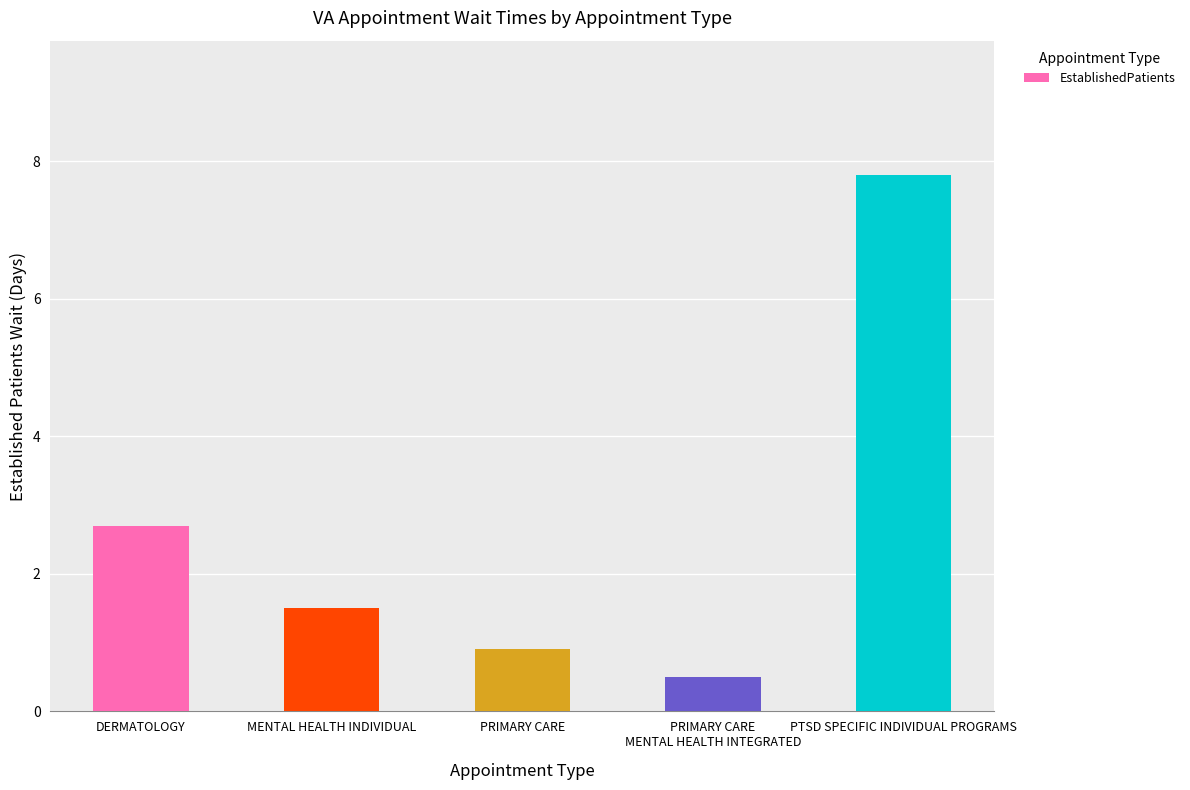

Rank the categories by value from lowest to highest.

PRIMARY CARE
MENTAL HEALTH INTEGRATED, PRIMARY CARE, MENTAL HEALTH INDIVIDUAL, DERMATOLOGY, PTSD SPECIFIC INDIVIDUAL PROGRAMS